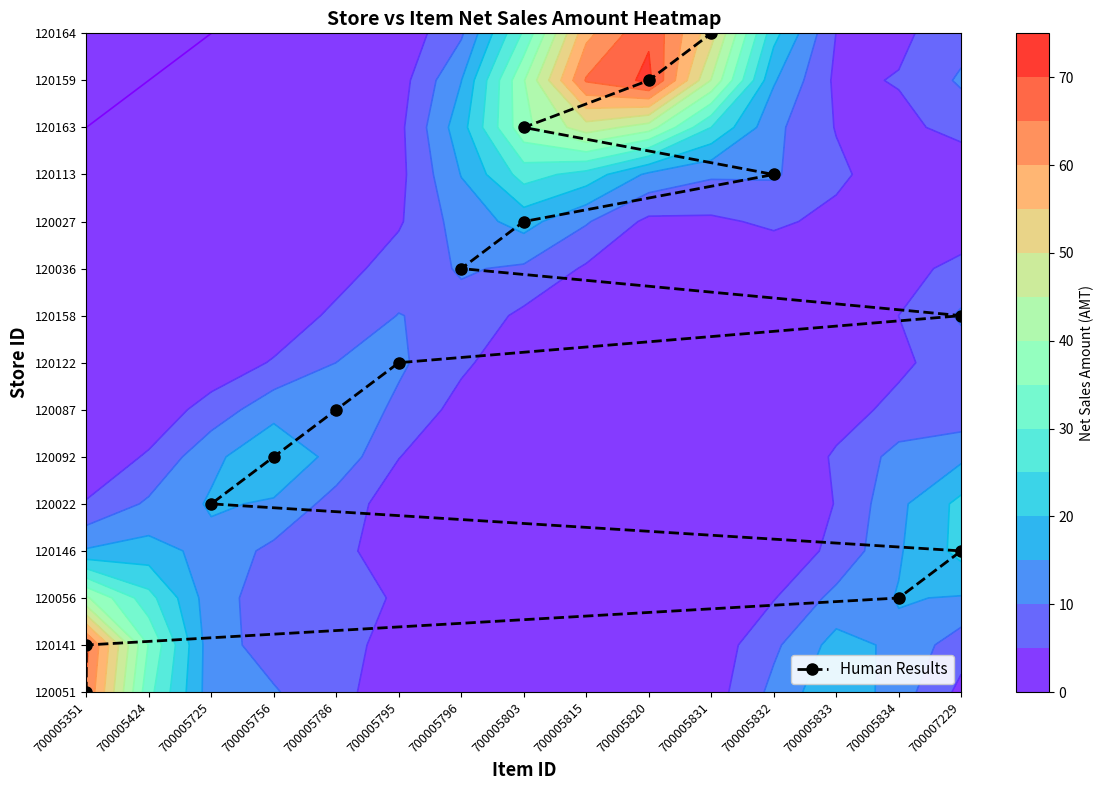

What is the sum of the values at 700005832 and 700005351?

11